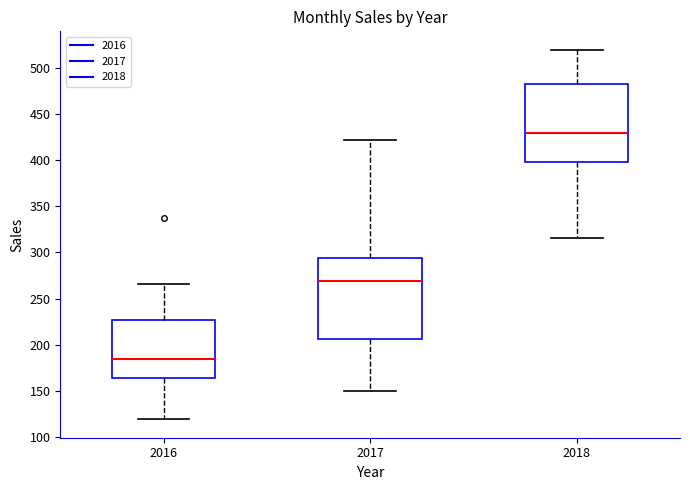

Which box has the lowest median line?

2016